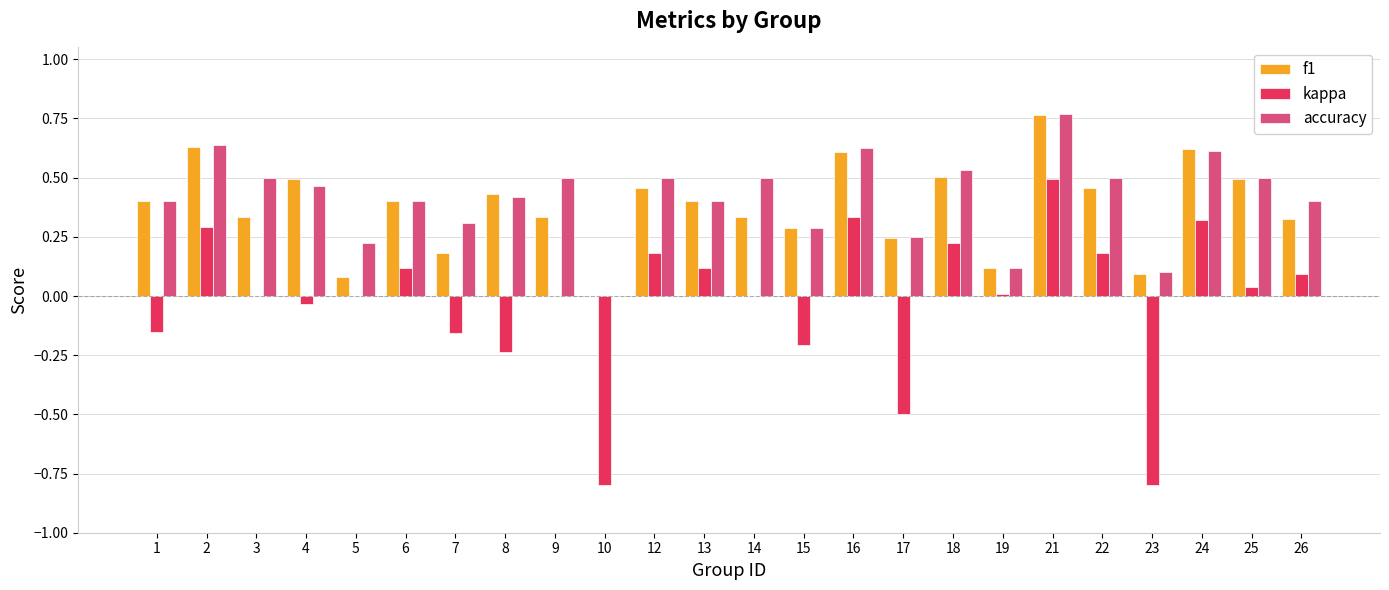

At which category is the sum across all series the highest?

21